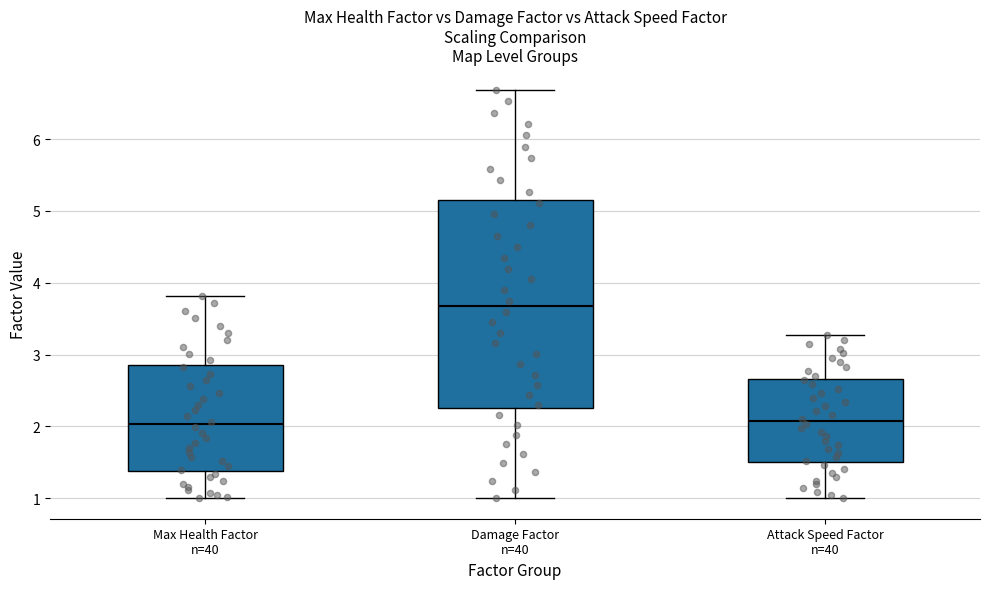

Comparing the boxes themselves (not the whiskers), which one is the tallest?

Damage Factor n=40